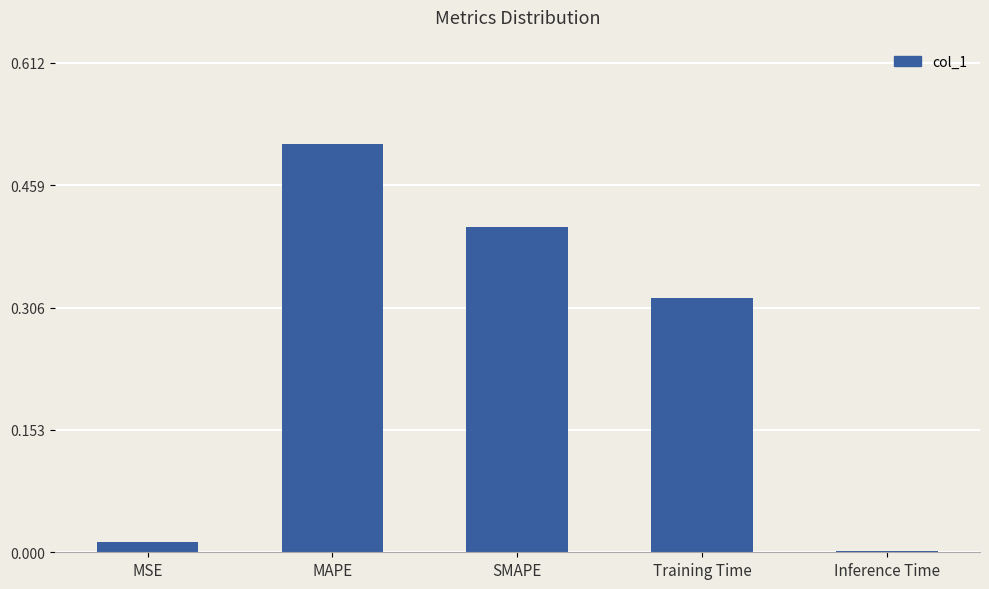

Is it true that the value at Inference Time is 0.0?

True